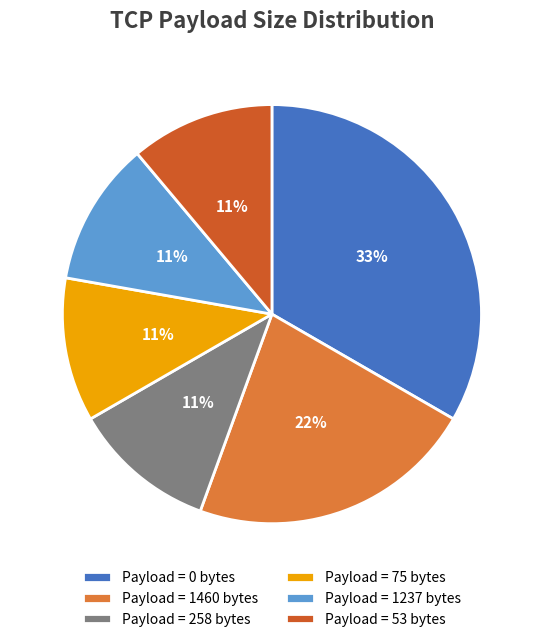

Is there any slice that represents more than half of the pie?

No